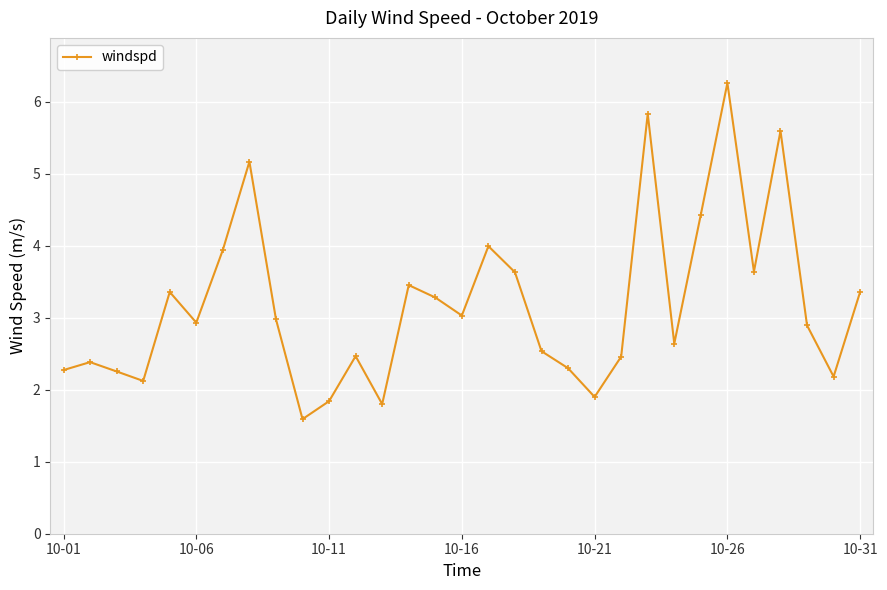

What is the smallest value displayed?

1.6